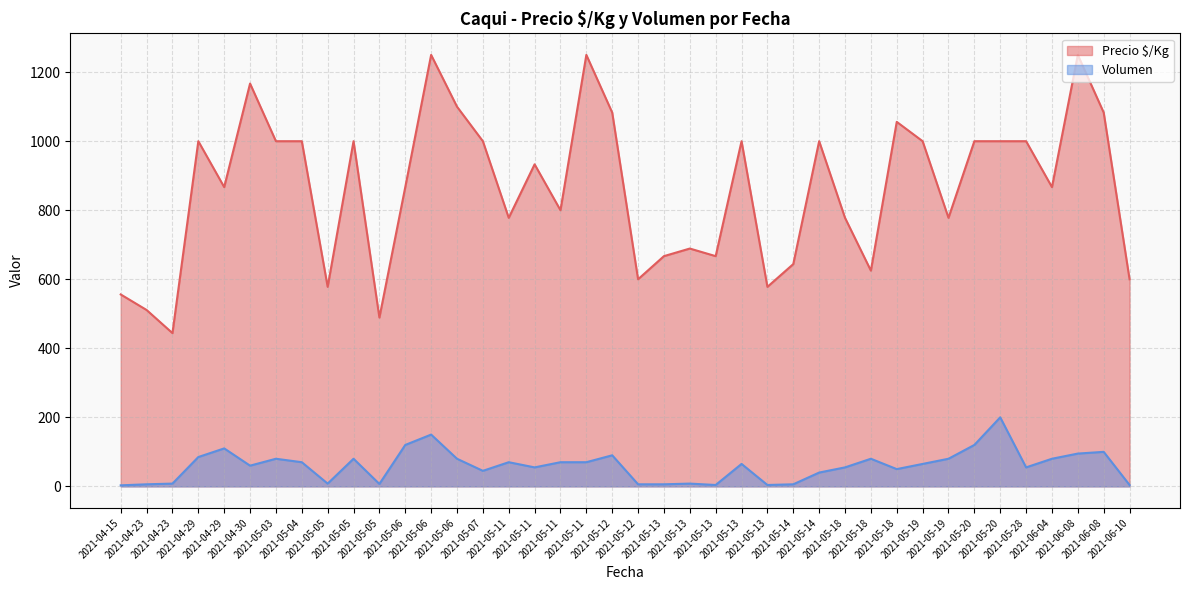

What is the spread (max minus min) of values at 2021-06-08?

1155